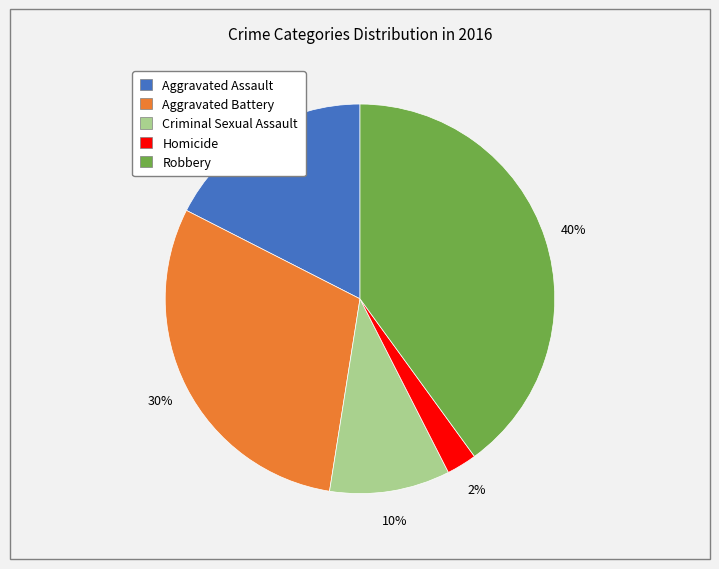

Is it true that Robbery is 54% of the pie?

False